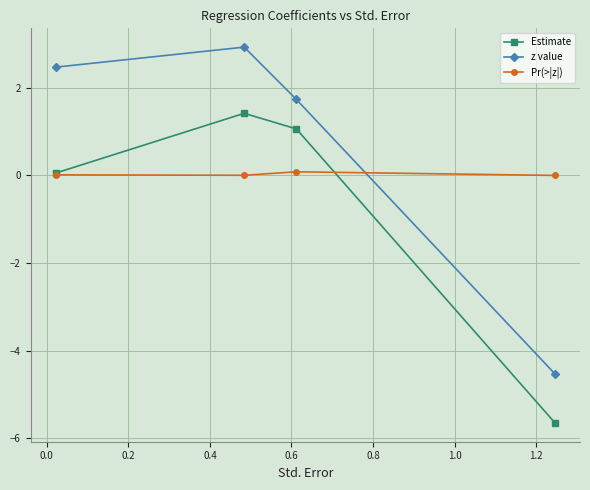

Rank the series by their average value, from lowest to highest.

Estimate, Pr(>|z|), z value